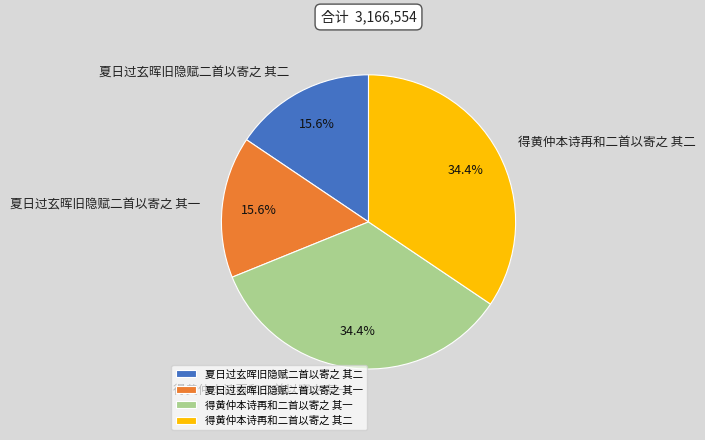

Does 夏日过玄晖旧隐赋二首以寄之 其二 represent more than half of the total?

No